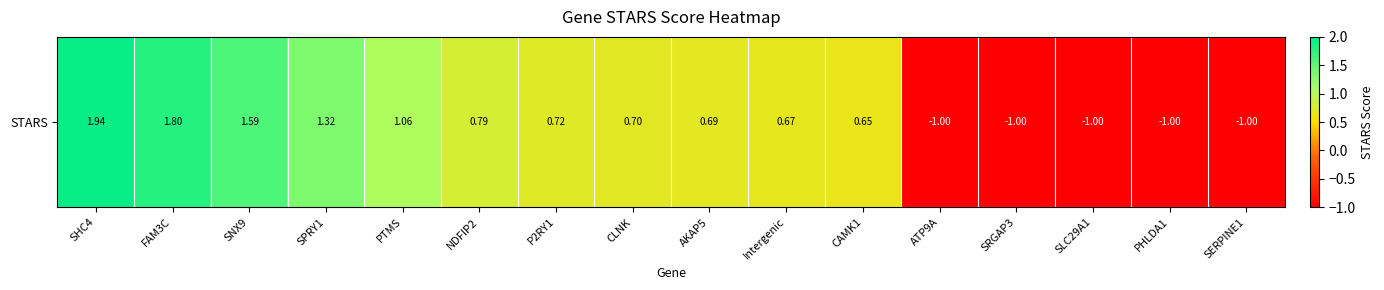

Approximately how many times larger is the value at AKAP5 compared to PTMS?

0.7